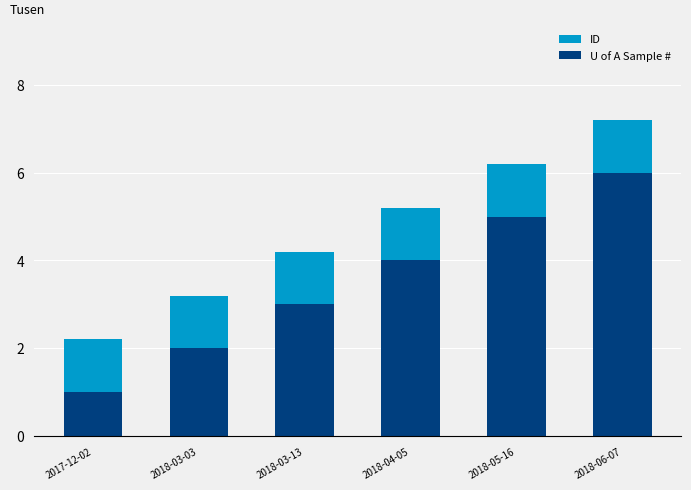

What is the difference between the maximum and minimum values in the U of A Sample # series?

5.0